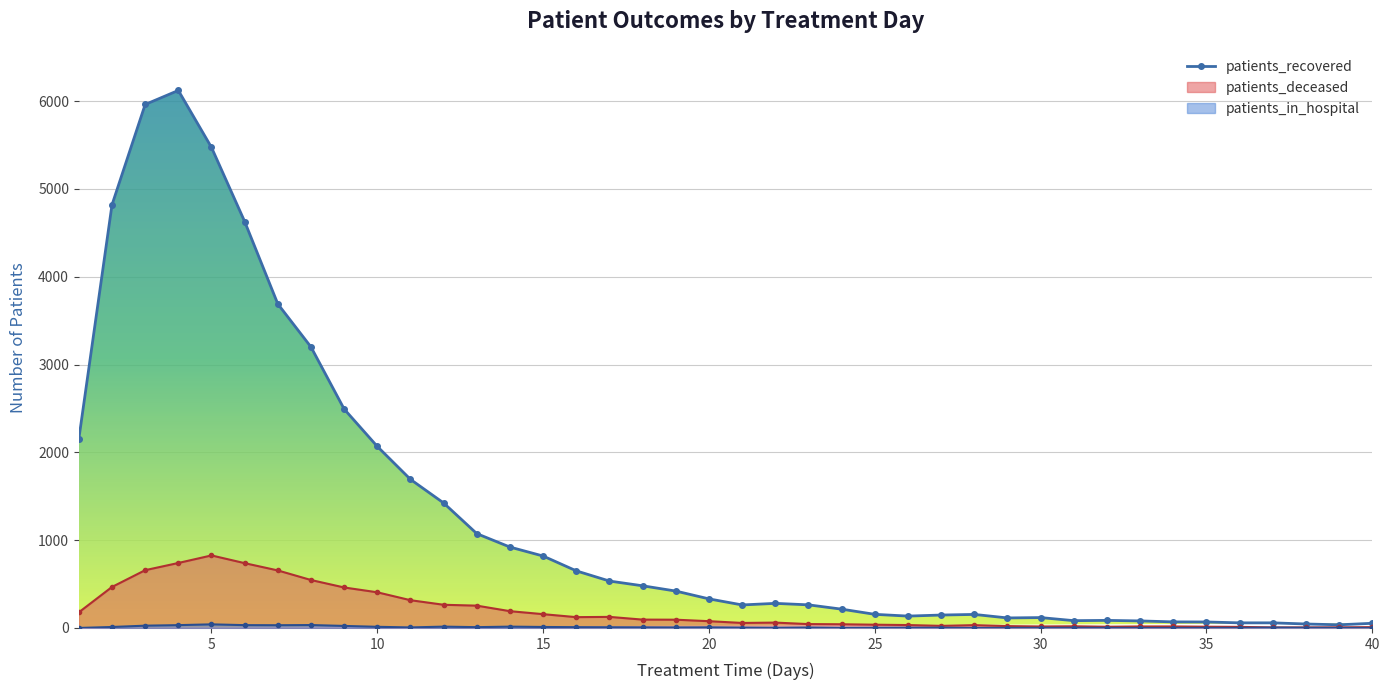

Reading left to right, what are all the values shown in this chart?

2153	4819	5962	6122	5473	4629	3690	3200	2493	2067	1692	1423	1074	921	819	650	534	480	420	331	262	280	263	214	155	135	147	154	114	118	83	86	80	69	68	58	58	45	36	53